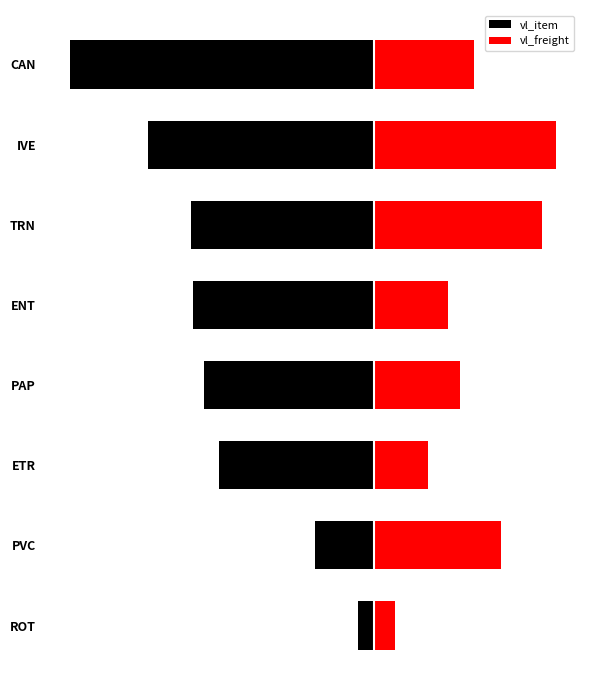

True or false: vl_freight has a value of 1374.2 at TRN.

False